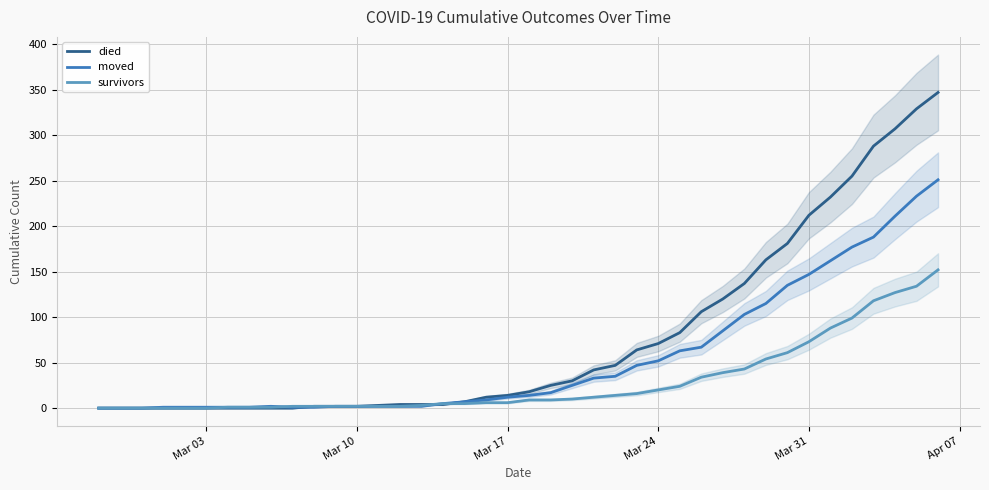

What is the maximum value for survivors?

152